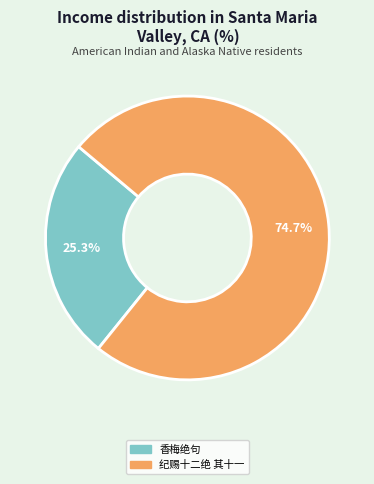

Count the number of slices in the pie.

2